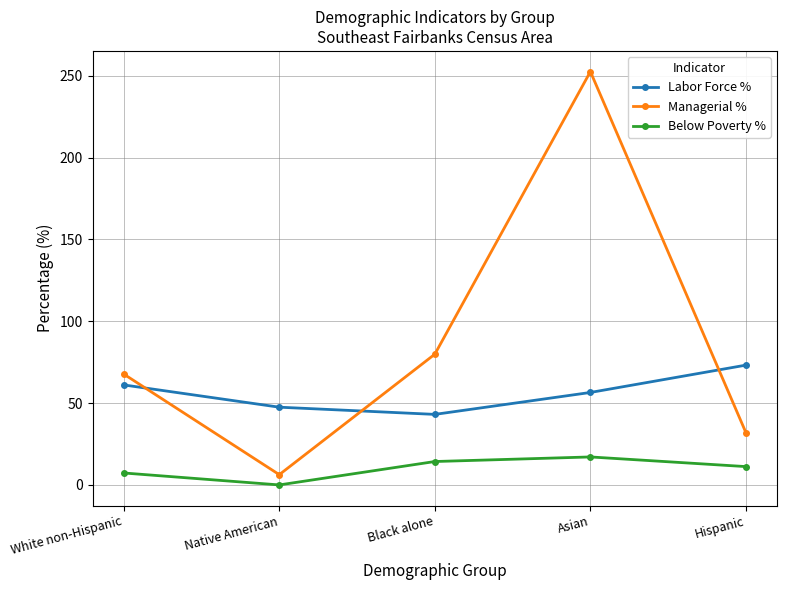

What is the maximum value for Managerial %?

252.5